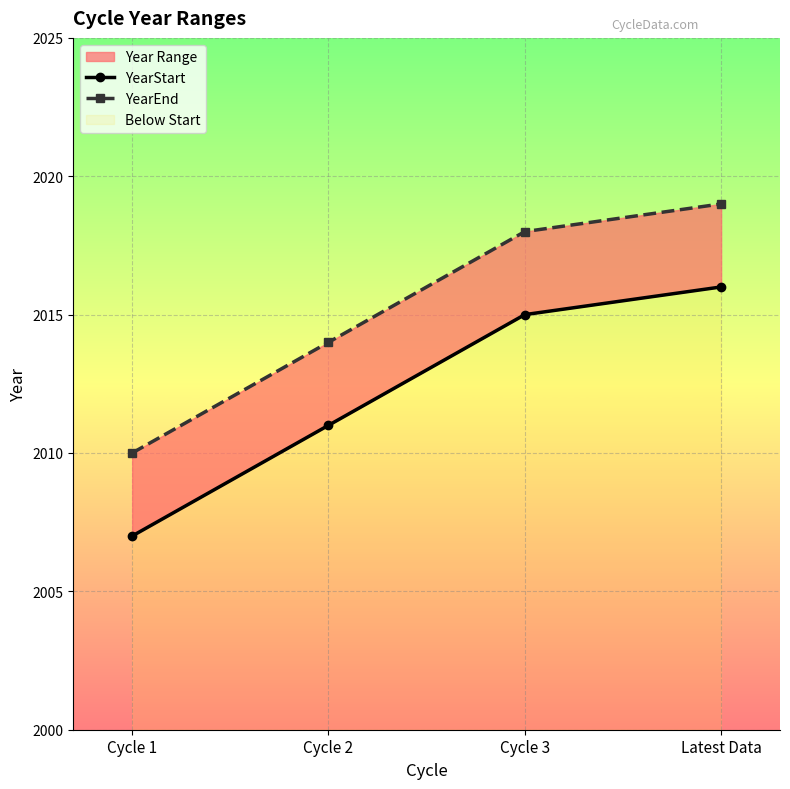

True or false: YearStart and YearEnd intersect in this chart.

False